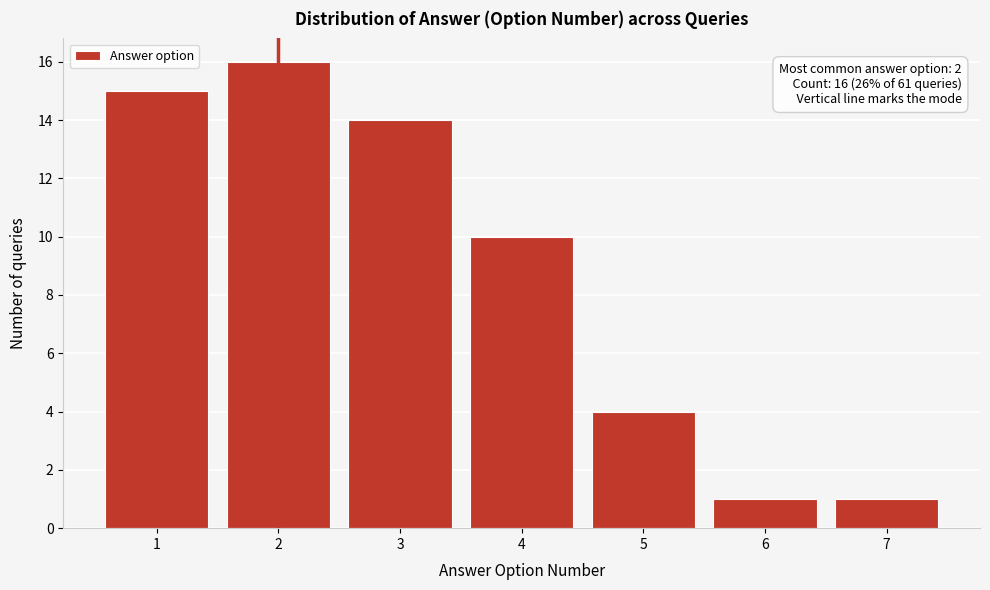

Reading left to right, extract all data points from this chart.

1=15	2=16	3=14	4=10	5=4	6=1	7=1